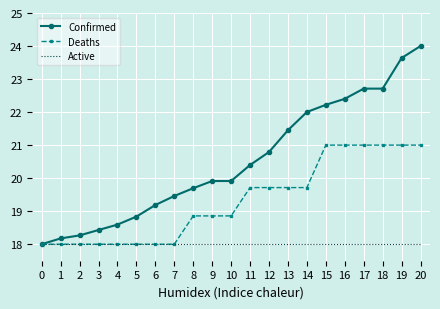

Reading left to right, what are all the values shown in this chart?

Confirmed: 18.0	18.2	18.3	18.4	18.6	18.8	19.2	19.5	19.7	19.9	19.9	20.4	20.8	21.5	22.0	22.2	22.4	22.7	22.7	23.6	24.0
Deaths: 18.0	18.0	18.0	18.0	18.0	18.0	18.0	18.0	18.9	18.9	18.9	19.7	19.7	19.7	19.7	21.0	21.0	21.0	21.0	21.0	21.0
Active: 18.0	18.0	18.0	18.0	18.0	18.0	18.0	18.0	18.0	18.0	18.0	18.0	18.0	18.0	18.0	18.0	18.0	18.0	18.0	18.0	18.0